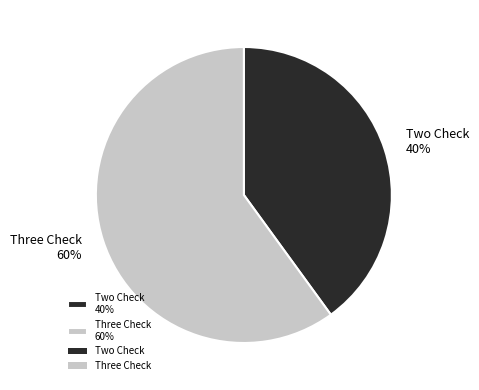

What percentage is the Two Check slice, to the nearest percent?

40%